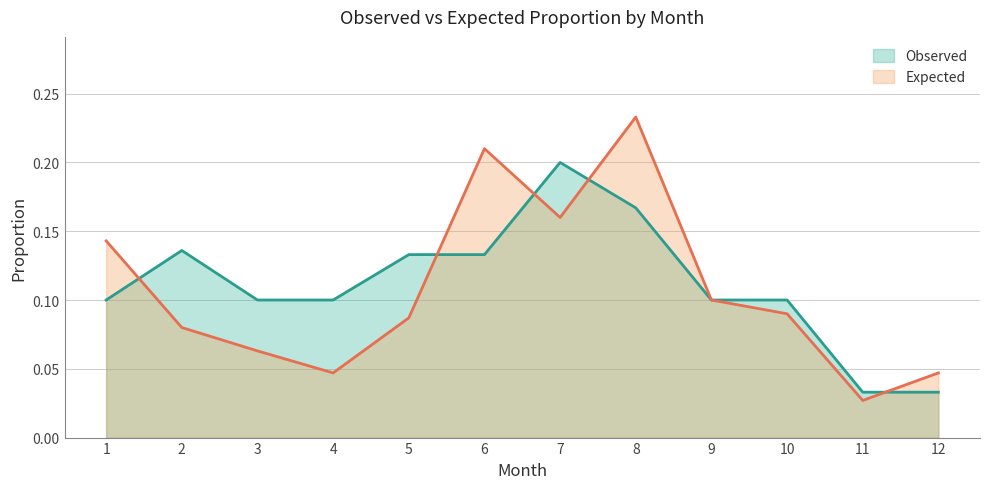

True or false: Expected has more than 1 interior local peaks.

True